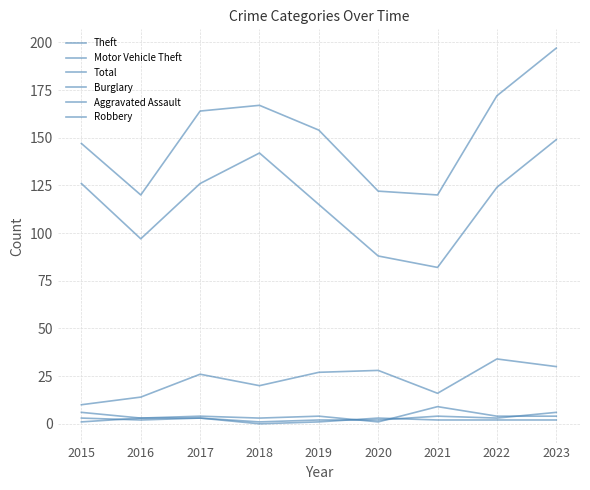

Read the Theft value at 2020, to the nearest 10.

90